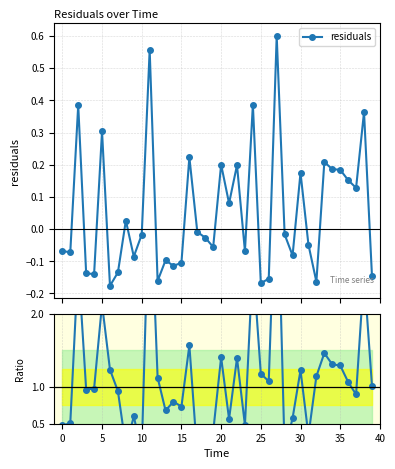

True or false: residuals has a value of -0.1 at 13.

False